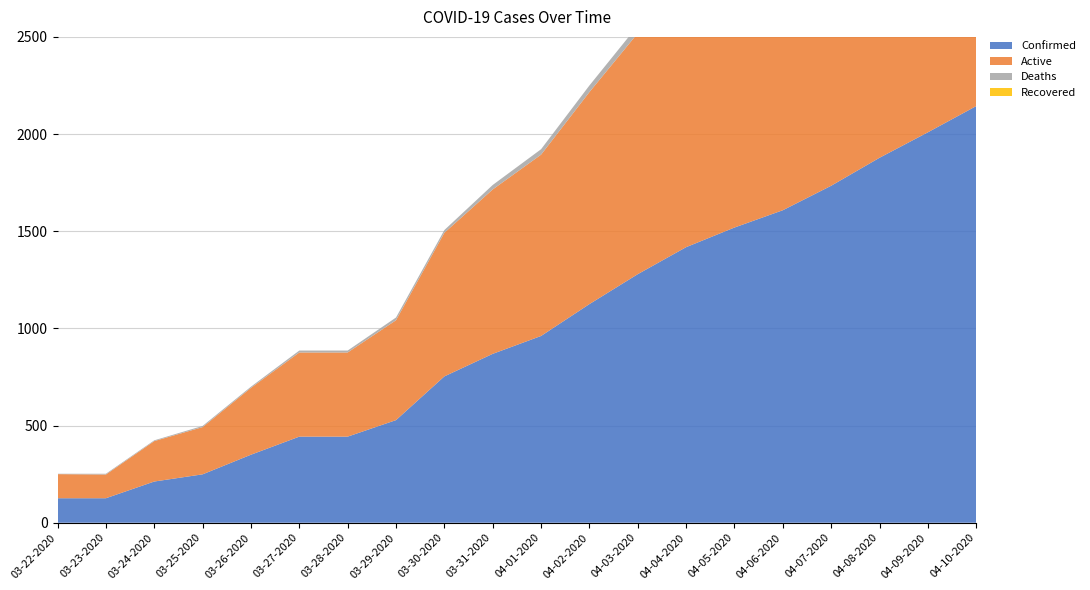

Reading left to right, extract all data points from this chart.

Confirmed: 03-22-2020=126	03-23-2020=126	03-24-2020=212	03-25-2020=249	03-26-2020=350	03-27-2020=443	03-28-2020=443	03-29-2020=528	03-30-2020=753	03-31-2020=869	04-01-2020=961	04-02-2020=1125	04-03-2020=1279	04-04-2020=1418	04-05-2020=1519	04-06-2020=1608	04-07-2020=1734	04-08-2020=1878	04-09-2020=2009	04-10-2020=2144
Active: 03-22-2020=124	03-23-2020=122	03-24-2020=208	03-25-2020=243	03-26-2020=344	03-27-2020=433	03-28-2020=433	03-29-2020=514	03-30-2020=739	03-31-2020=846	04-01-2020=933	04-02-2020=1091	04-03-2020=1240	04-04-2020=1377	04-05-2020=1478	04-06-2020=1567	04-07-2020=1680	04-08-2020=1813	04-09-2020=1938	04-10-2020=2069
Deaths: 03-22-2020=2	03-23-2020=4	03-24-2020=4	03-25-2020=6	03-26-2020=6	03-27-2020=10	03-28-2020=10	03-29-2020=14	03-30-2020=14	03-31-2020=23	04-01-2020=28	04-02-2020=34	04-03-2020=39	04-04-2020=41	04-05-2020=41	04-06-2020=41	04-07-2020=54	04-08-2020=65	04-09-2020=71	04-10-2020=75
Recovered: 03-22-2020=0	03-23-2020=0	03-24-2020=0	03-25-2020=0	03-26-2020=0	03-27-2020=0	03-28-2020=0	03-29-2020=0	03-30-2020=0	03-31-2020=0	04-01-2020=0	04-02-2020=0	04-03-2020=0	04-04-2020=0	04-05-2020=0	04-06-2020=0	04-07-2020=0	04-08-2020=0	04-09-2020=0	04-10-2020=0